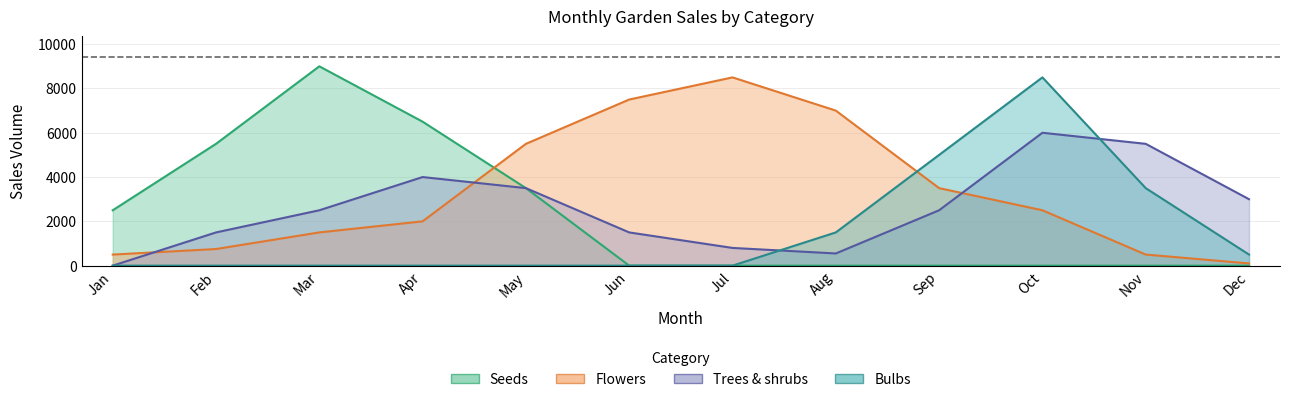

True or false: Trees & shrubs and Flowers intersect in this chart.

True